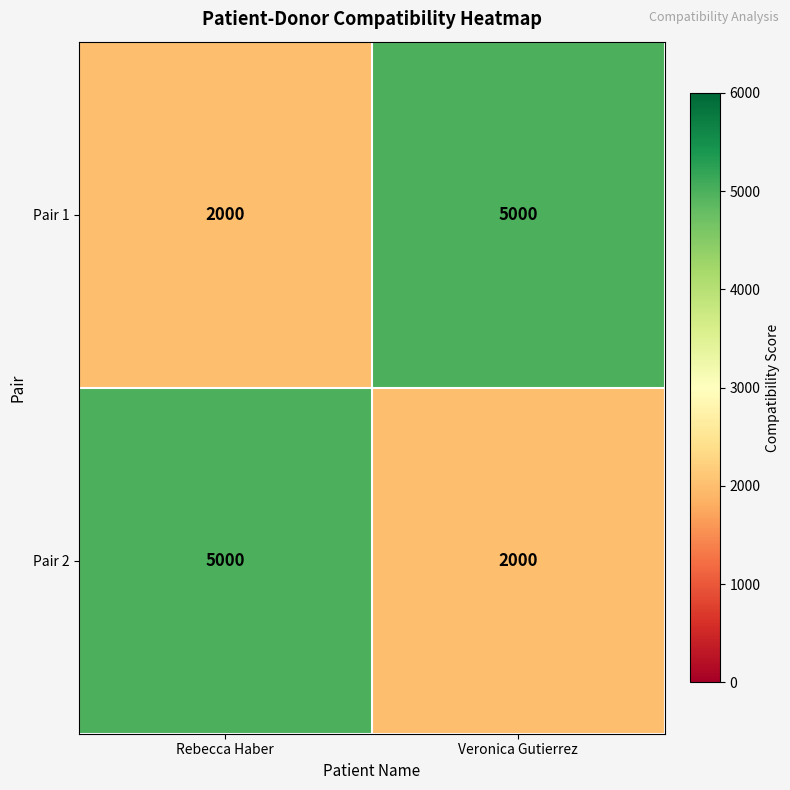

At how many categories does at least one series exceed 3594?

2